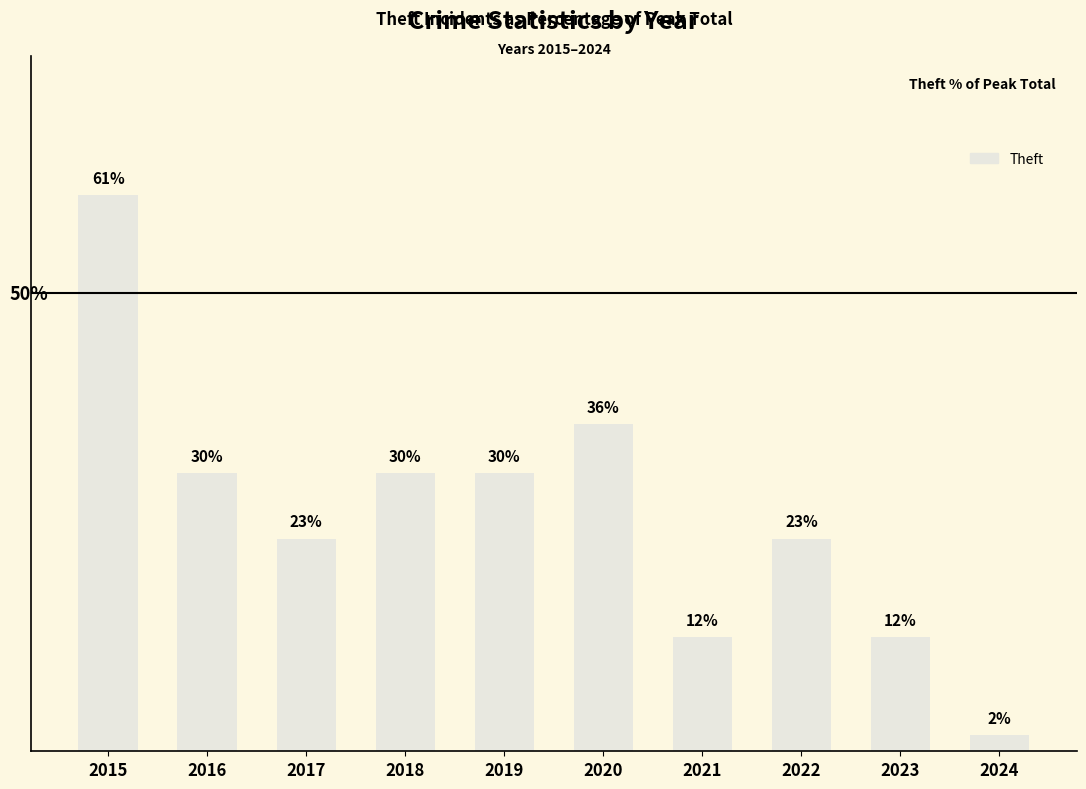

Is it true that the value at 2021 is 12.5?

True